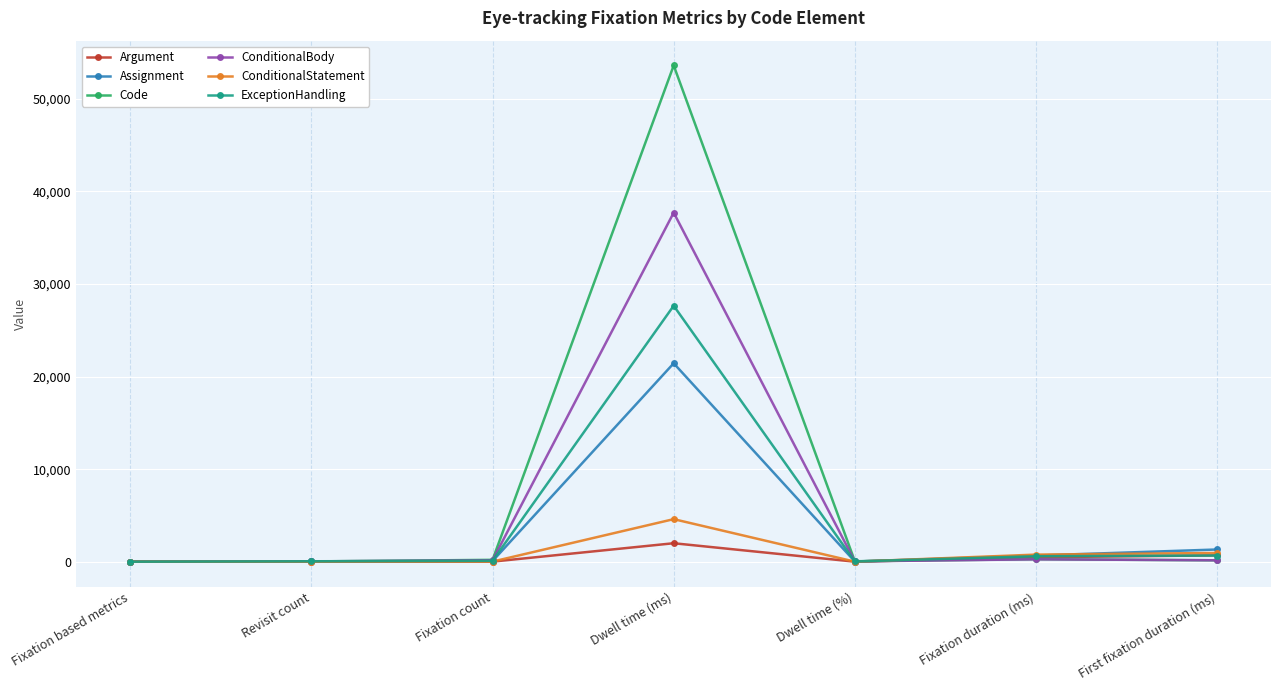

List the series in order of their peak value, highest first.

Code, ConditionalBody, ExceptionHandling, Assignment, ConditionalStatement, Argument